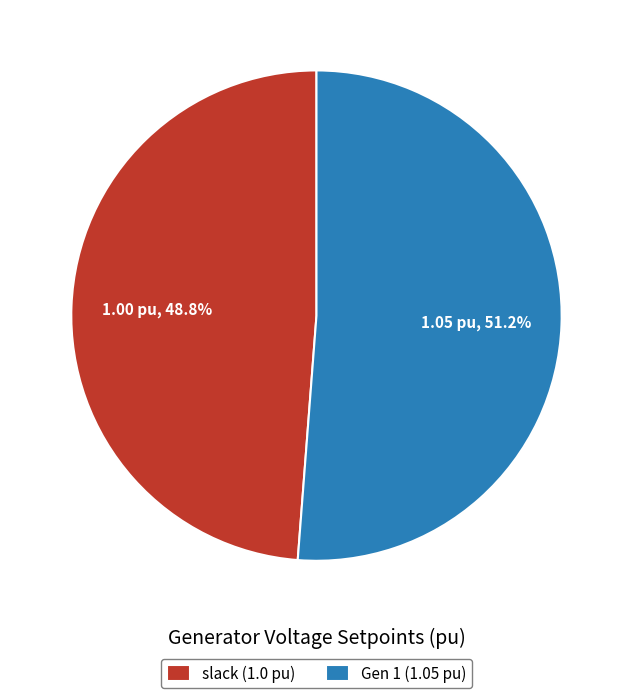

Do Gen 1 and slack together represent more than half of the pie?

Yes